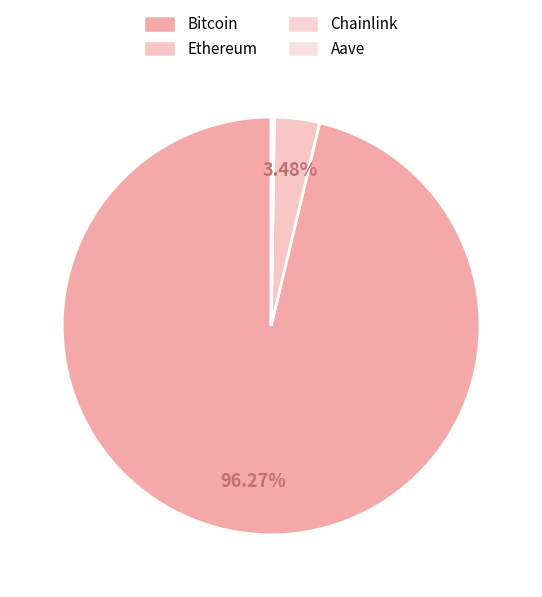

Rank the categories by value from highest to lowest.

Bitcoin, Ethereum, Aave, Chainlink